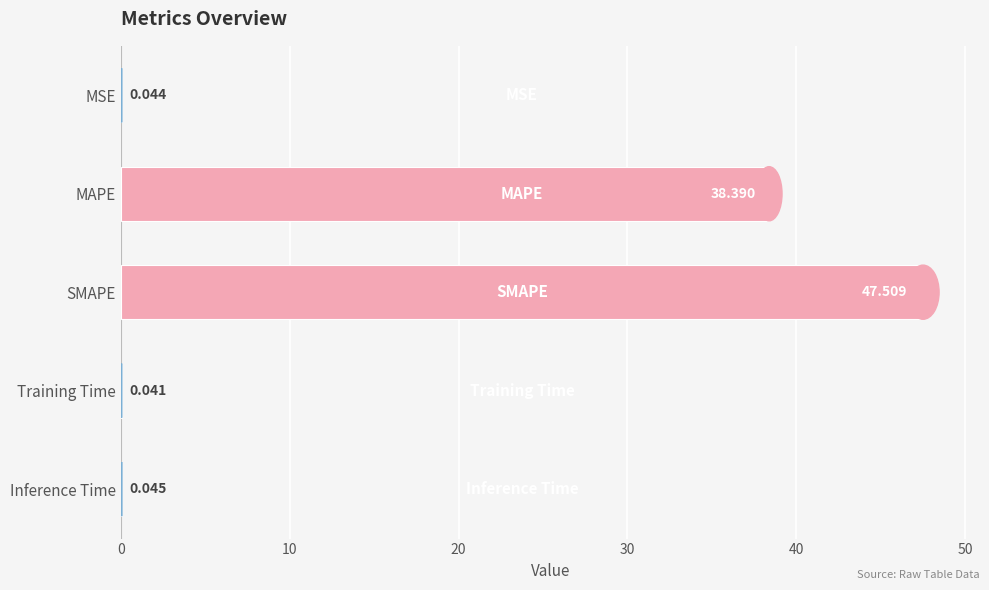

Are the bars horizontal?

Yes